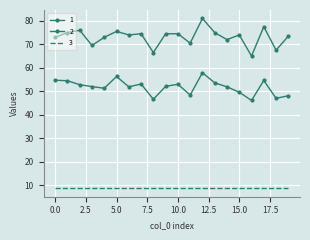

How many data points in 2 are above 52?

10